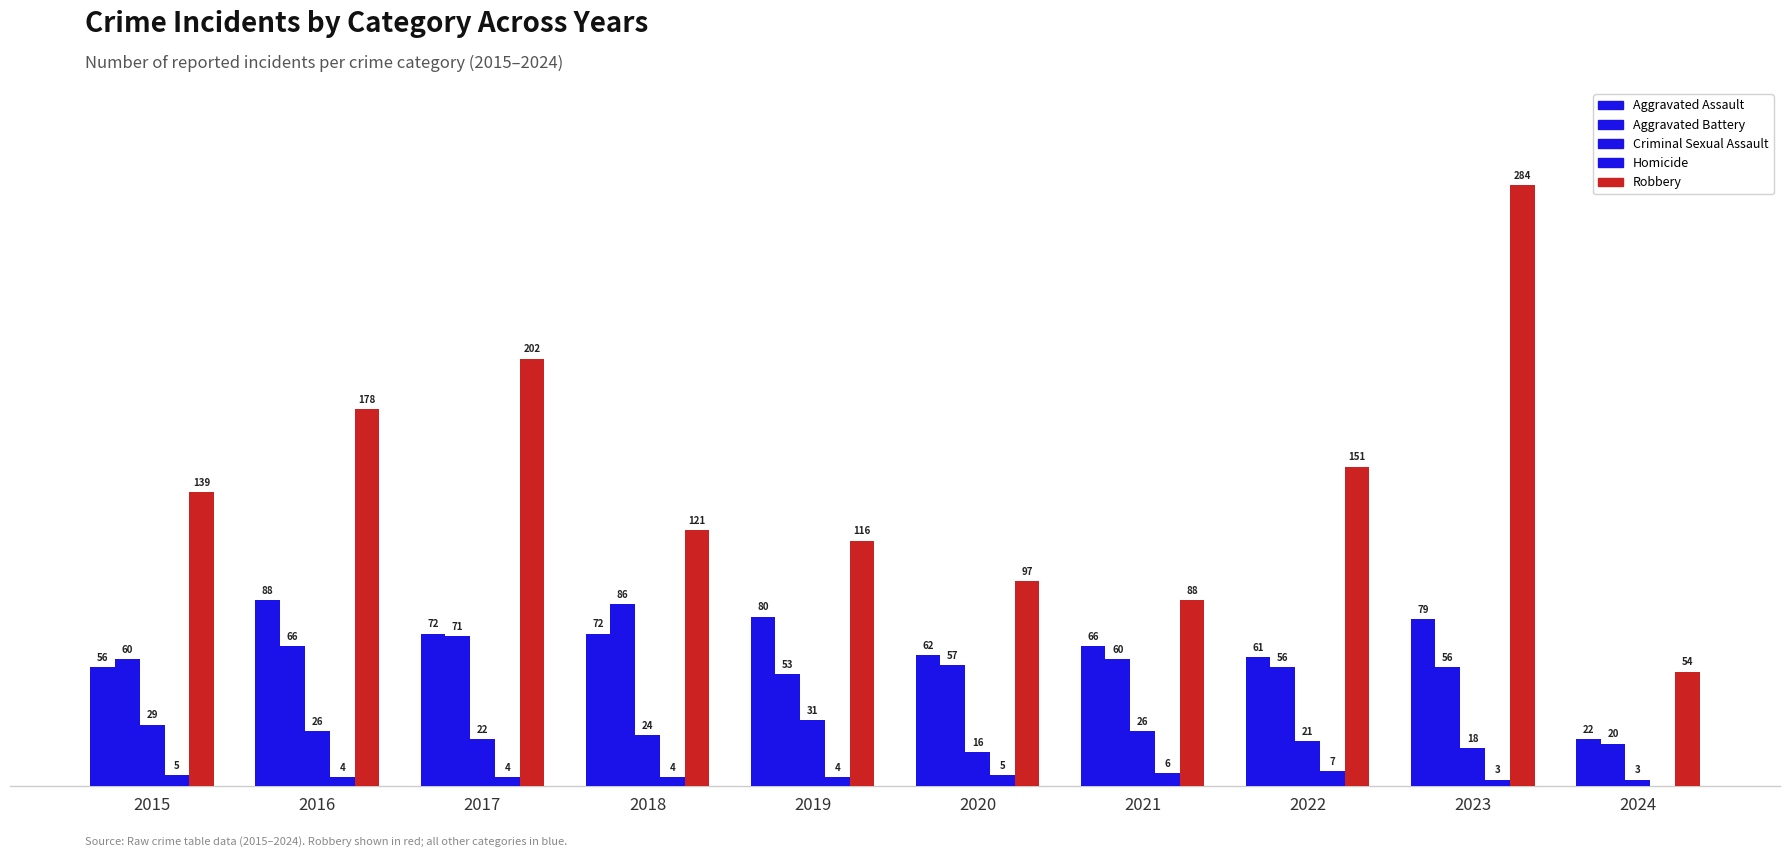

Where does the Homicide series first go above 4?

2015